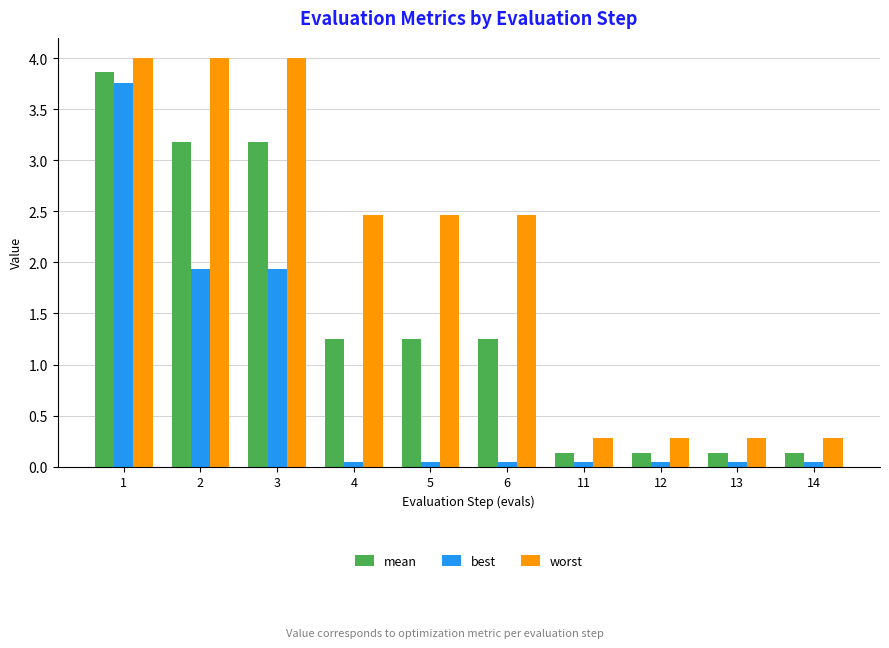

What is the difference between the worst values at 12 and 4?

2.2